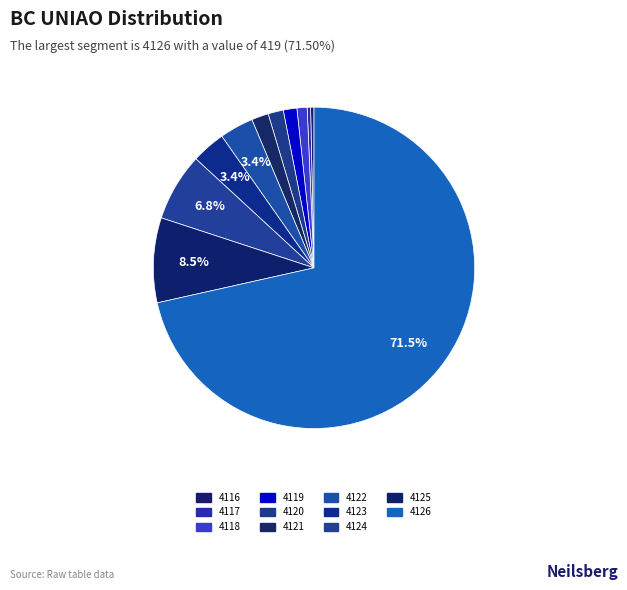

To the nearest percent, what is the difference between the 4122 and 4124 slice percentages?

3%